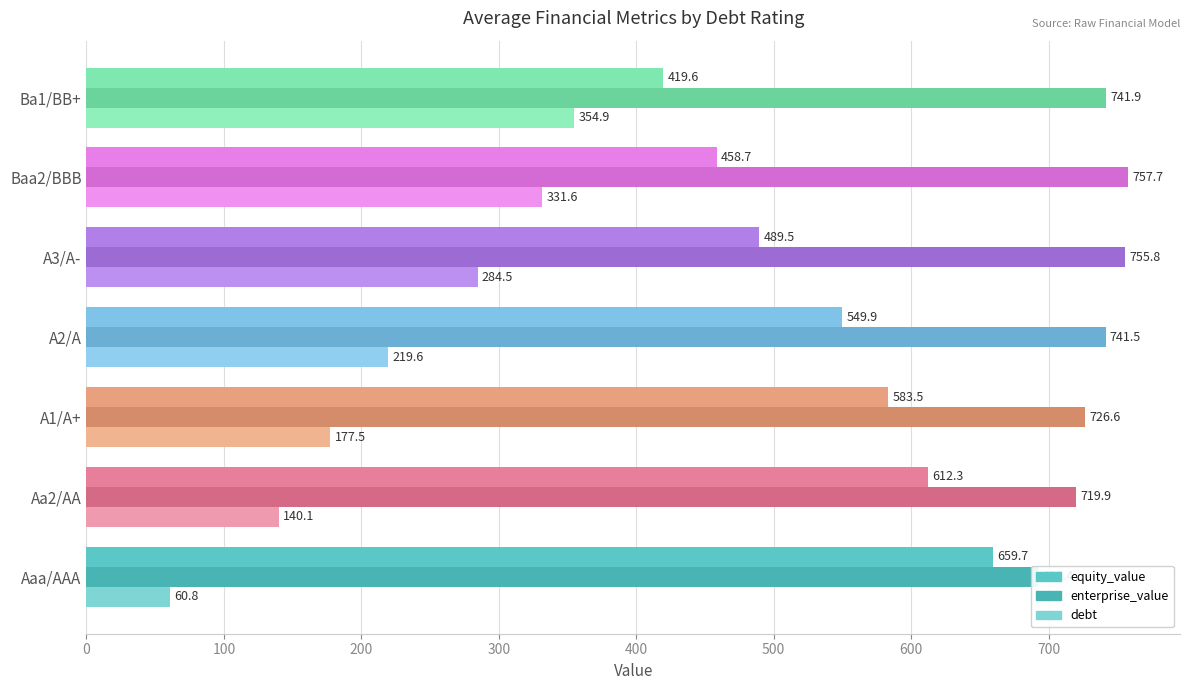

What are all the series names shown in the legend?

equity_value, enterprise_value, debt